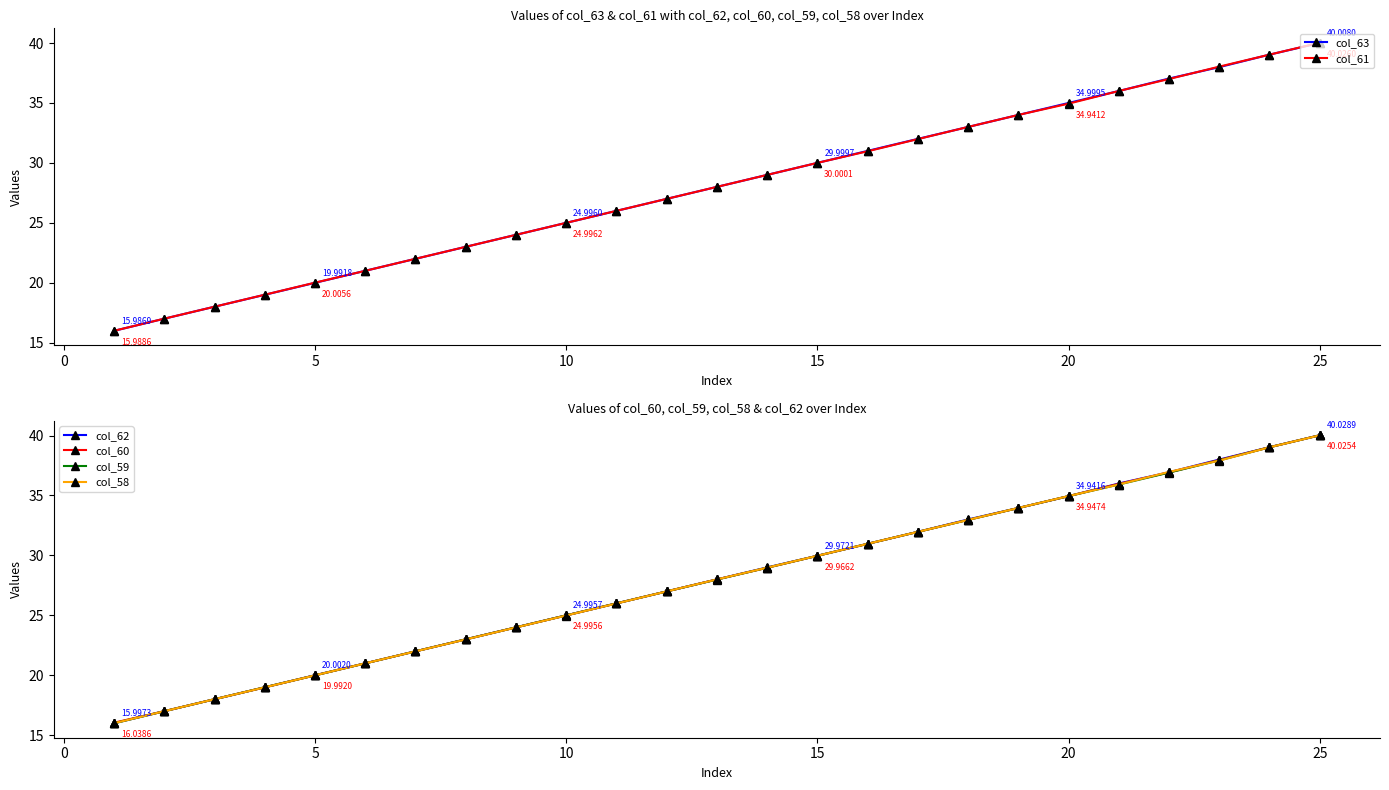

True or false: col_58 and col_60 cross at least once.

True